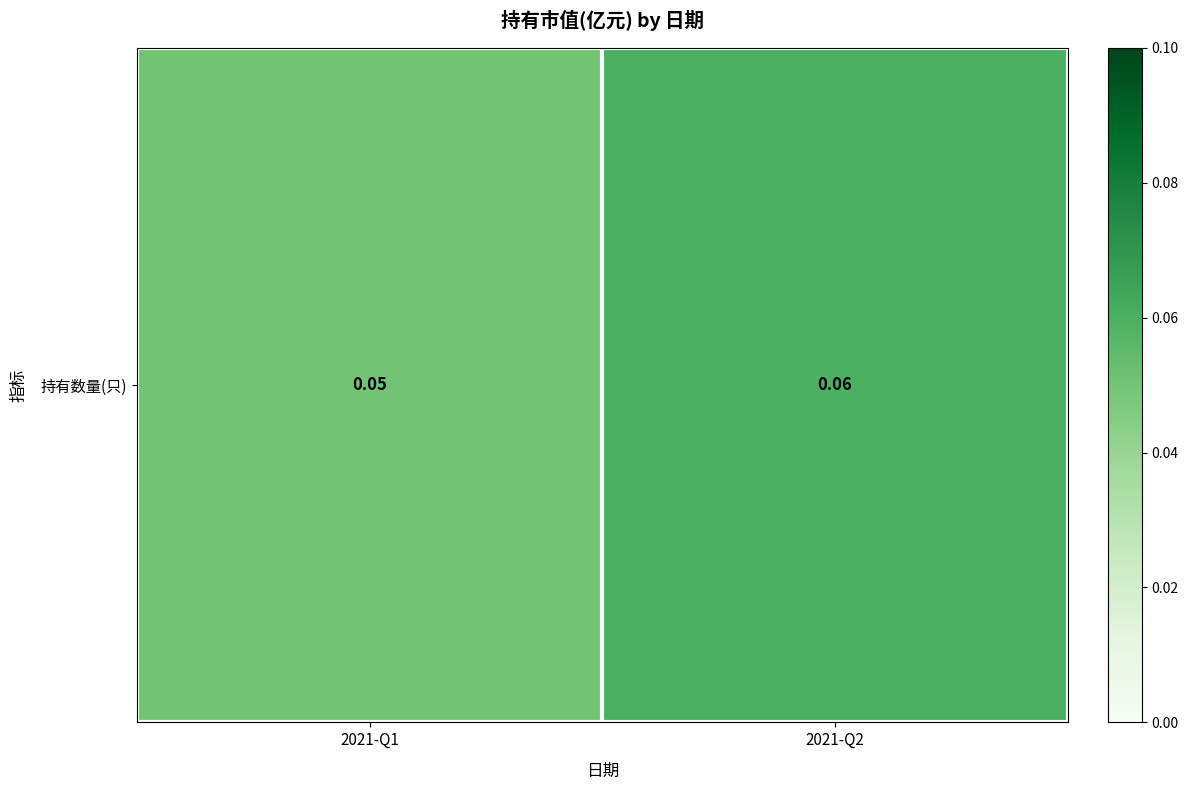

Rank the categories by value from highest to lowest.

2021-Q2, 2021-Q1